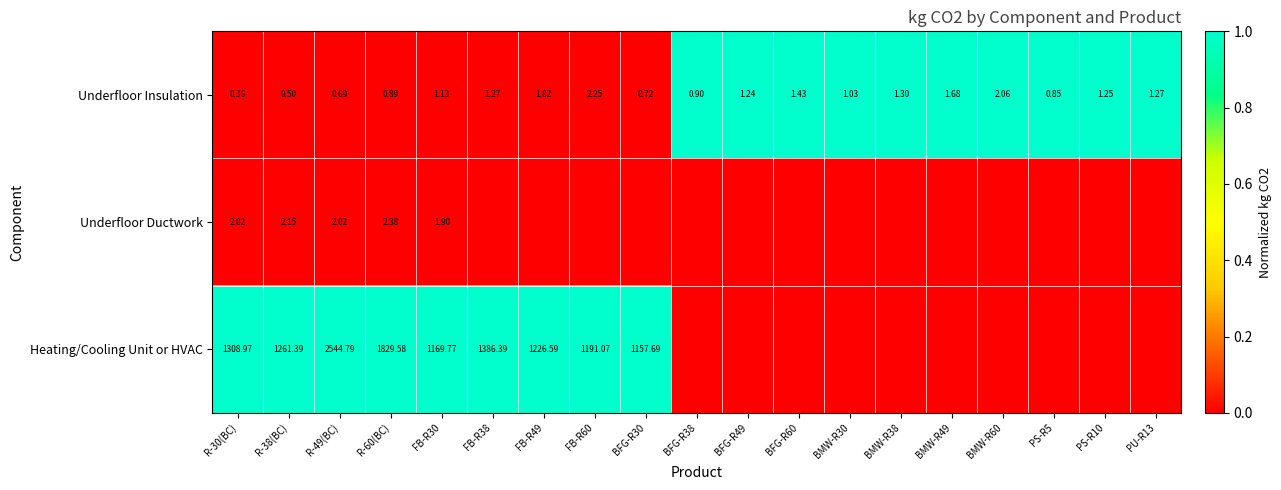

Is the value of Underfloor Ductwork at R-30(BC) greater than the value of Underfloor Insulation at BMW-R49?

Yes